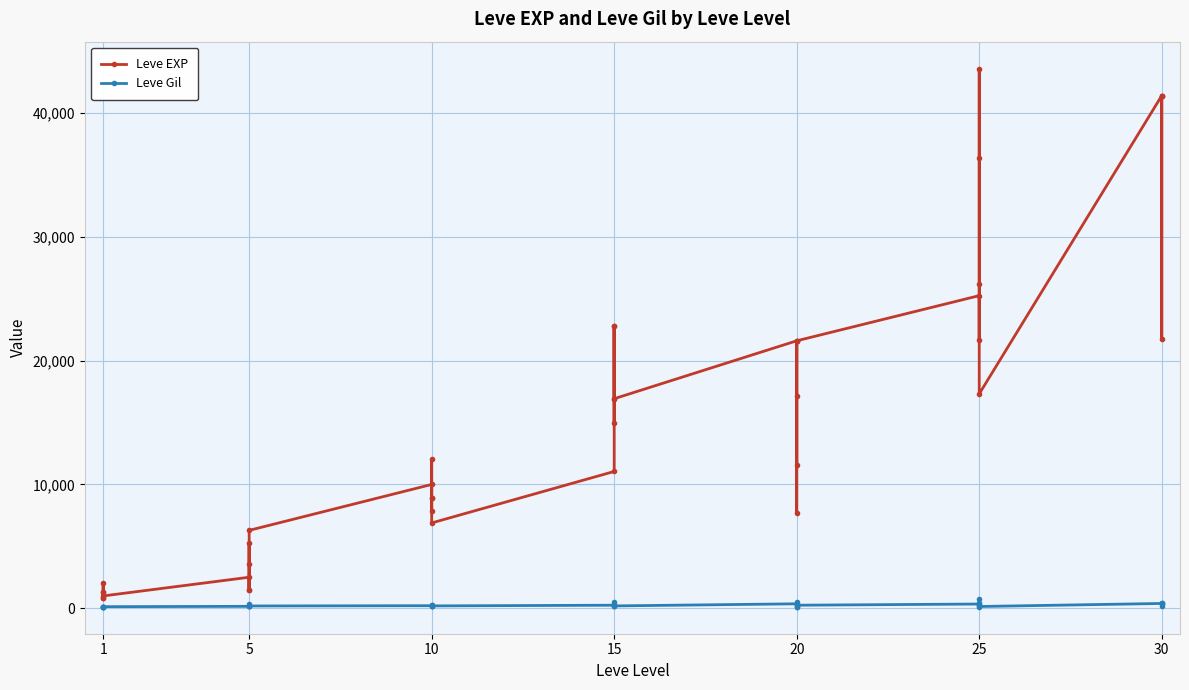

True or false: Leve EXP and Leve Gil intersect in this chart.

False